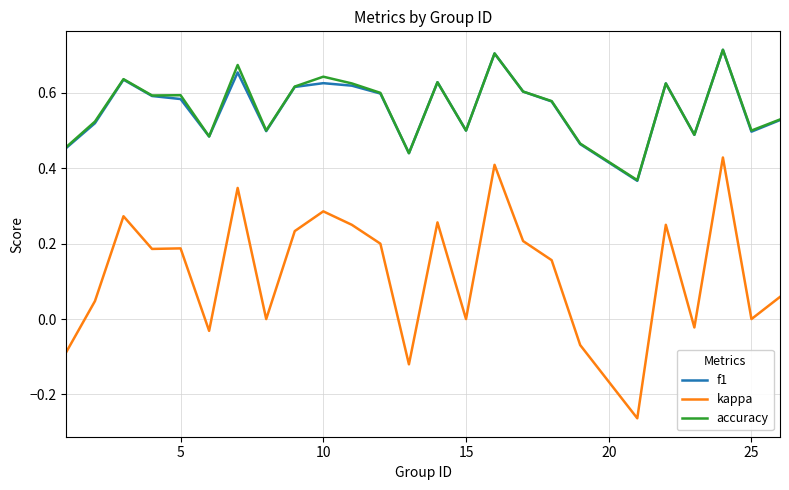

True or false: kappa and accuracy cross at least once.

False